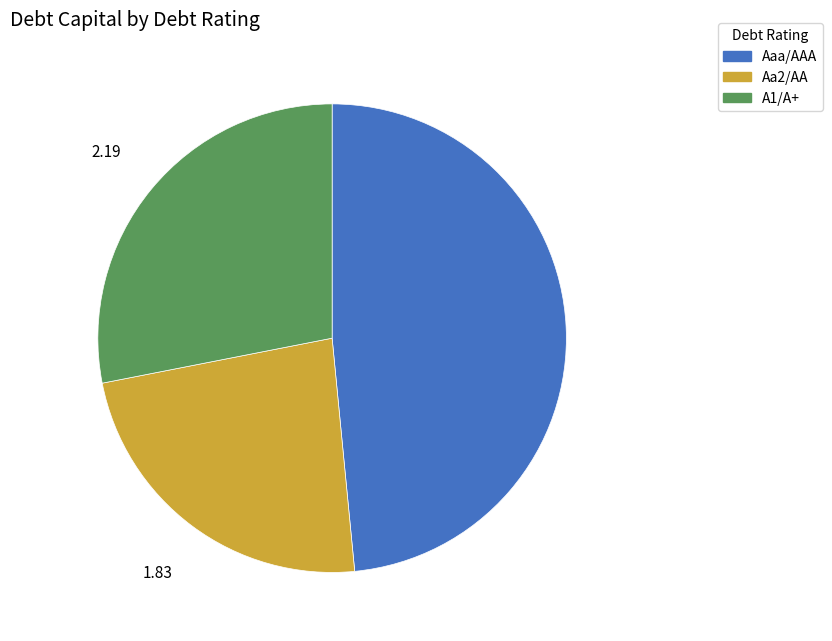

Does Aaa/AAA represent more than half of the total?

No